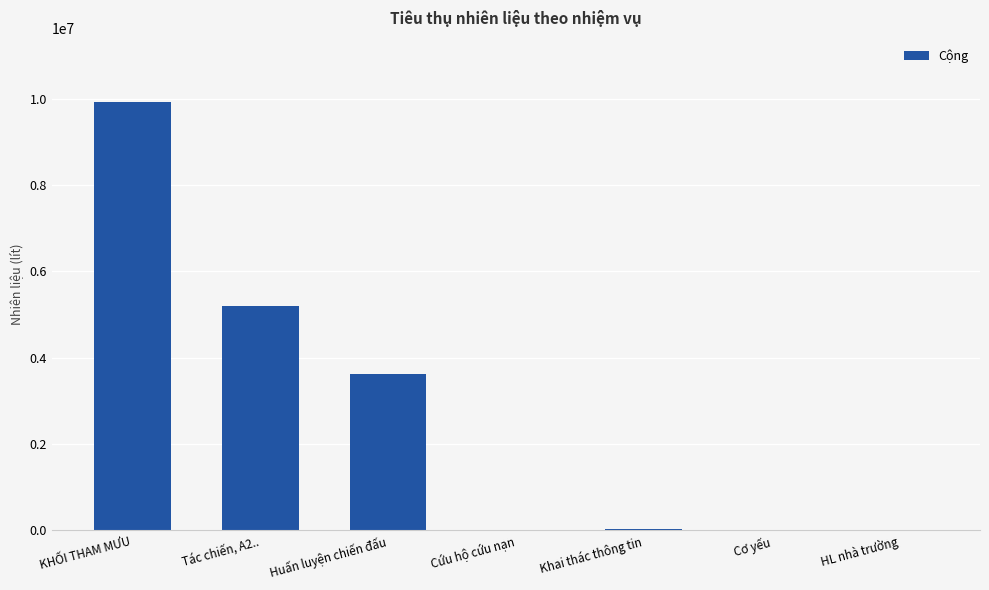

Between Cơ yếu and KHỐI THAM MƯU, which is larger?

KHỐI THAM MƯU